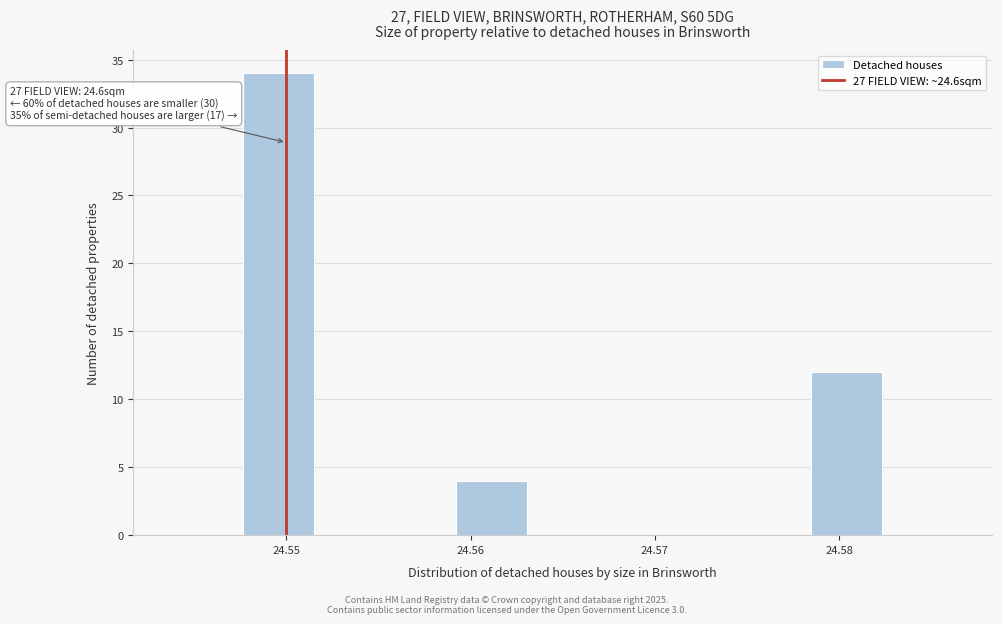

Around what value on the x-axis is the tallest bar? Give the approximate position of its centre, as read against the axis.

24.550